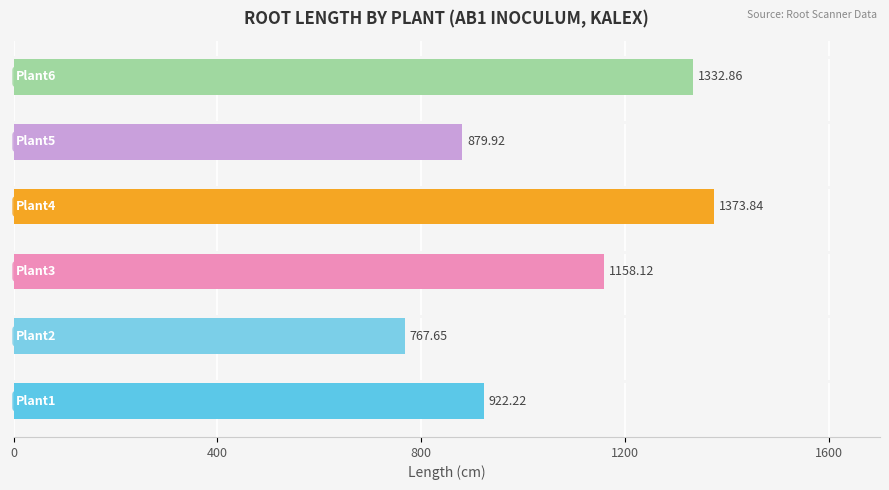

What is the difference between the maximum and minimum values?

606.2